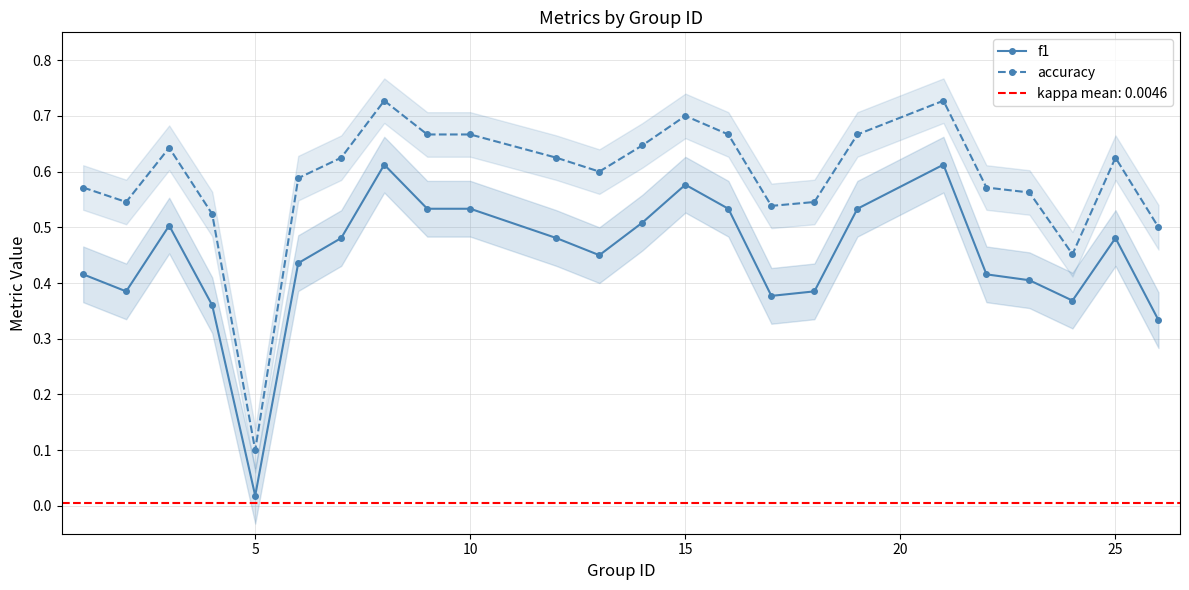

What is the maximum value for f1?

0.6